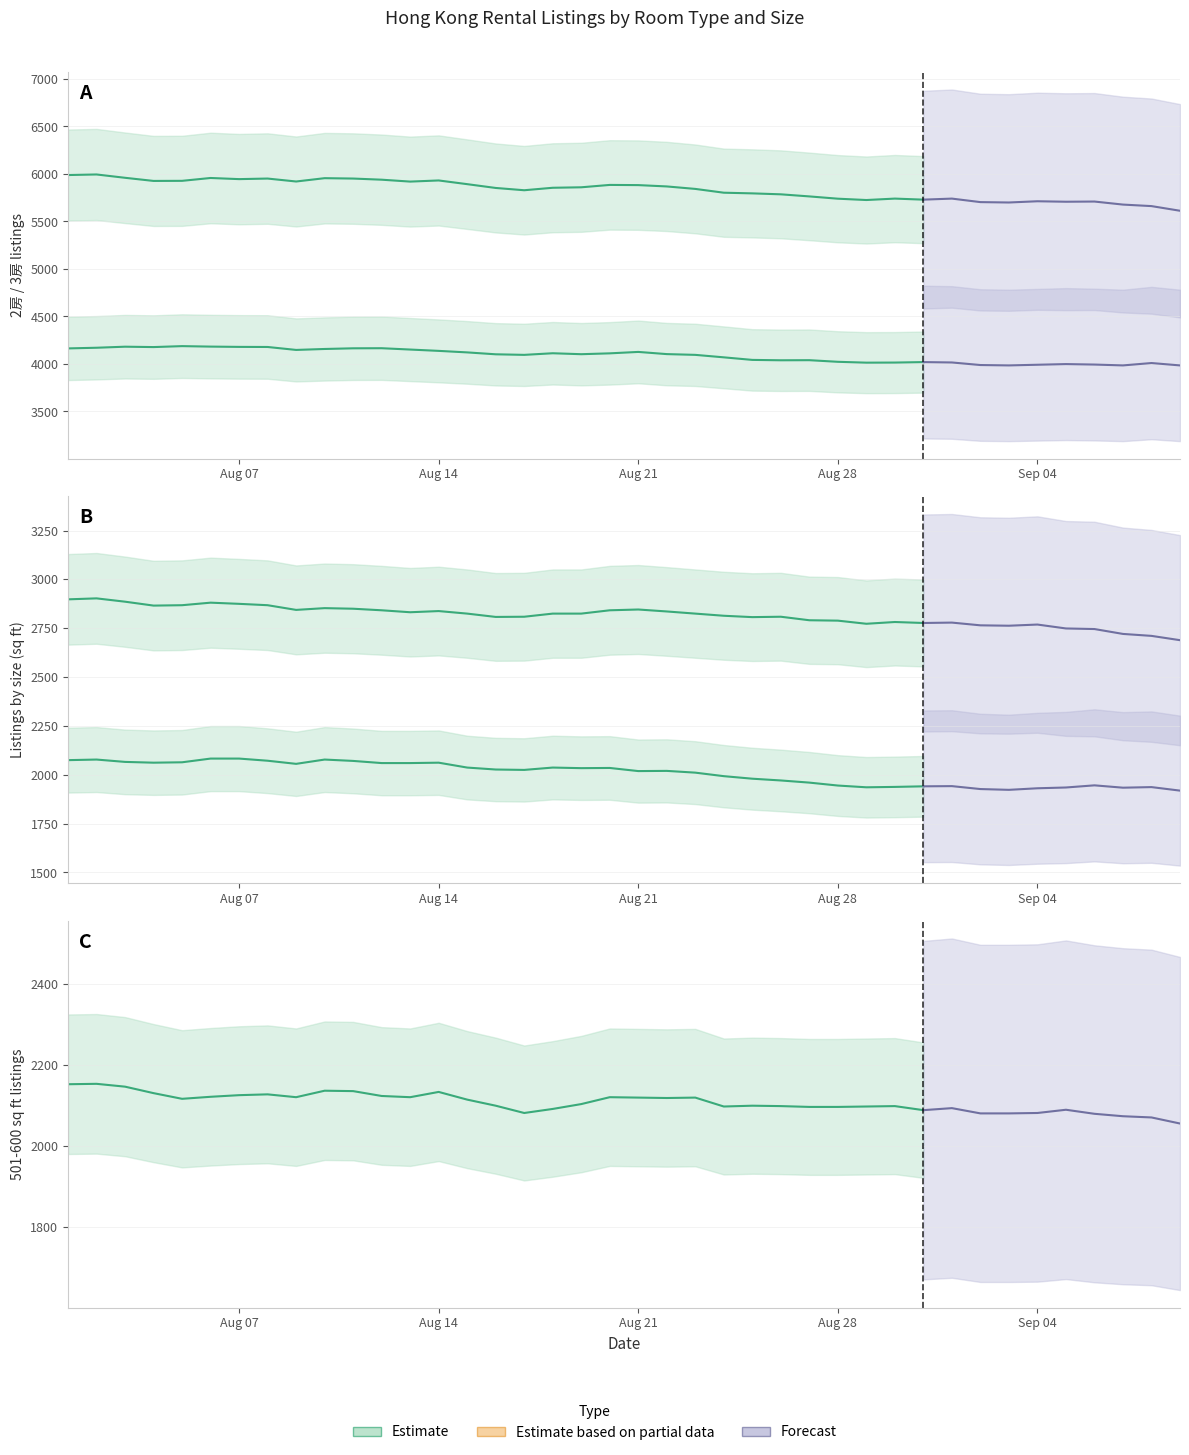

Reading left to right, what are all the values shown in this chart?

2房: 5989	5995	5960	5927	5928	5958	5946	5952	5921	5956	5952	5940	5920	5932	5893	5853	5829	5855	5860	5885	5883	5869	5843	5803	5796	5786	5764	5740	5726	5741	5730	5741	5704	5700	5713	5708	5710	5678	5662	5613
3房: 4164	4171	4182	4178	4188	4183	4180	4179	4148	4158	4165	4166	4152	4138	4122	4102	4096	4113	4103	4112	4127	4104	4096	4070	4043	4039	4040	4023	4014	4015	4020	4016	3989	3985	3992	3999	3994	3985	4010	3985
401 - 500呎: 2898	2903	2886	2866	2868	2881	2875	2868	2844	2853	2850	2842	2832	2838	2825	2808	2809	2825	2825	2842	2846	2836	2825	2814	2807	2809	2791	2789	2773	2782	2777	2779	2765	2763	2769	2749	2746	2721	2711	2689
301 - 400呎: 2075	2078	2066	2062	2064	2083	2083	2072	2056	2078	2071	2060	2060	2062	2037	2027	2025	2037	2034	2035	2019	2020	2011	1993	1980	1971	1960	1945	1936	1938	1941	1942	1927	1923	1931	1935	1946	1934	1937	1919
501 - 600呎: 2153	2154	2147	2131	2117	2122	2126	2128	2121	2137	2136	2124	2121	2134	2115	2100	2082	2092	2104	2121	2120	2119	2120	2098	2100	2099	2097	2097	2098	2099	2089	2094	2081	2081	2082	2090	2080	2074	2071	2056